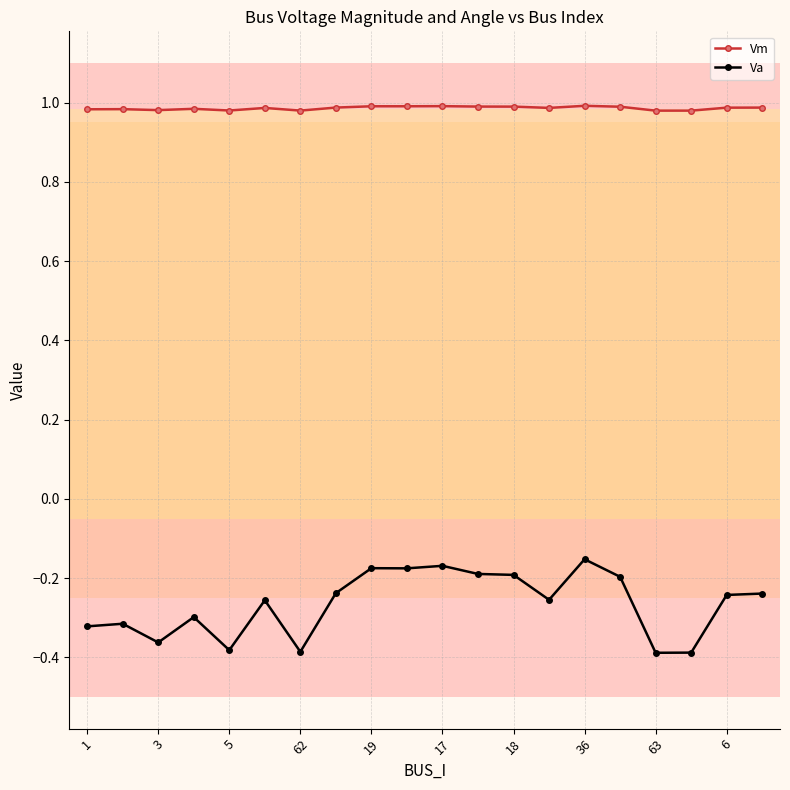

At how many categories does at least one series exceed 0?

20